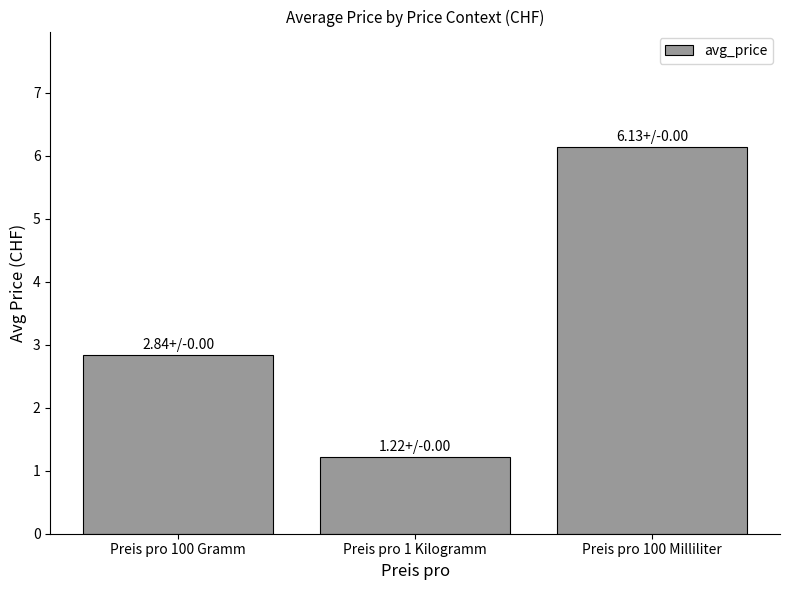

What is the sum of the values at Preis pro 100 Gramm and Preis pro 1 Kilogramm?

4.1